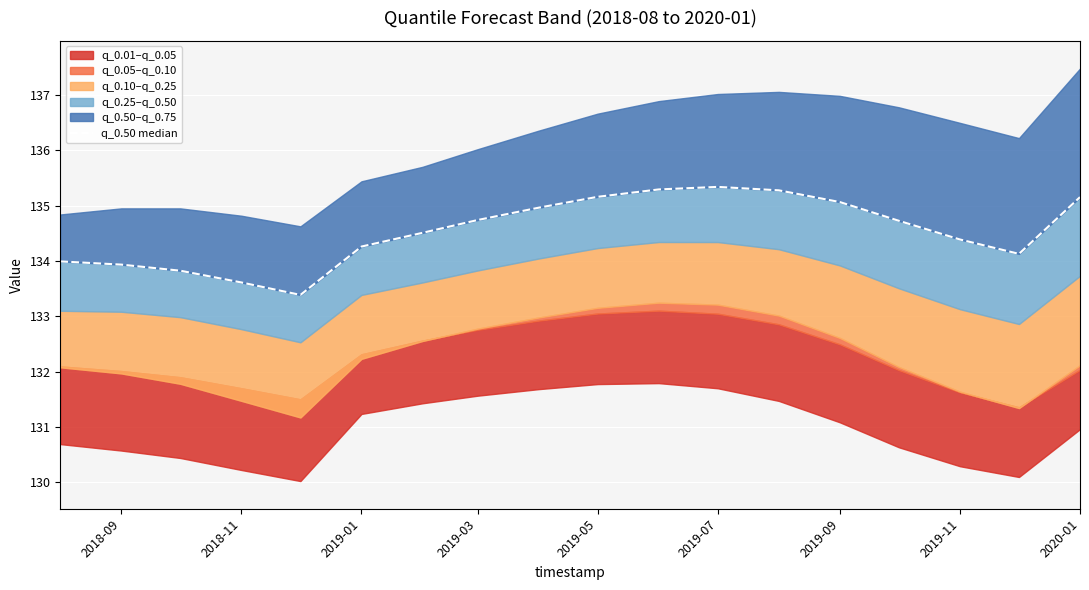

The chart shows a value of 27.3 at 2019-05. True or false?

False